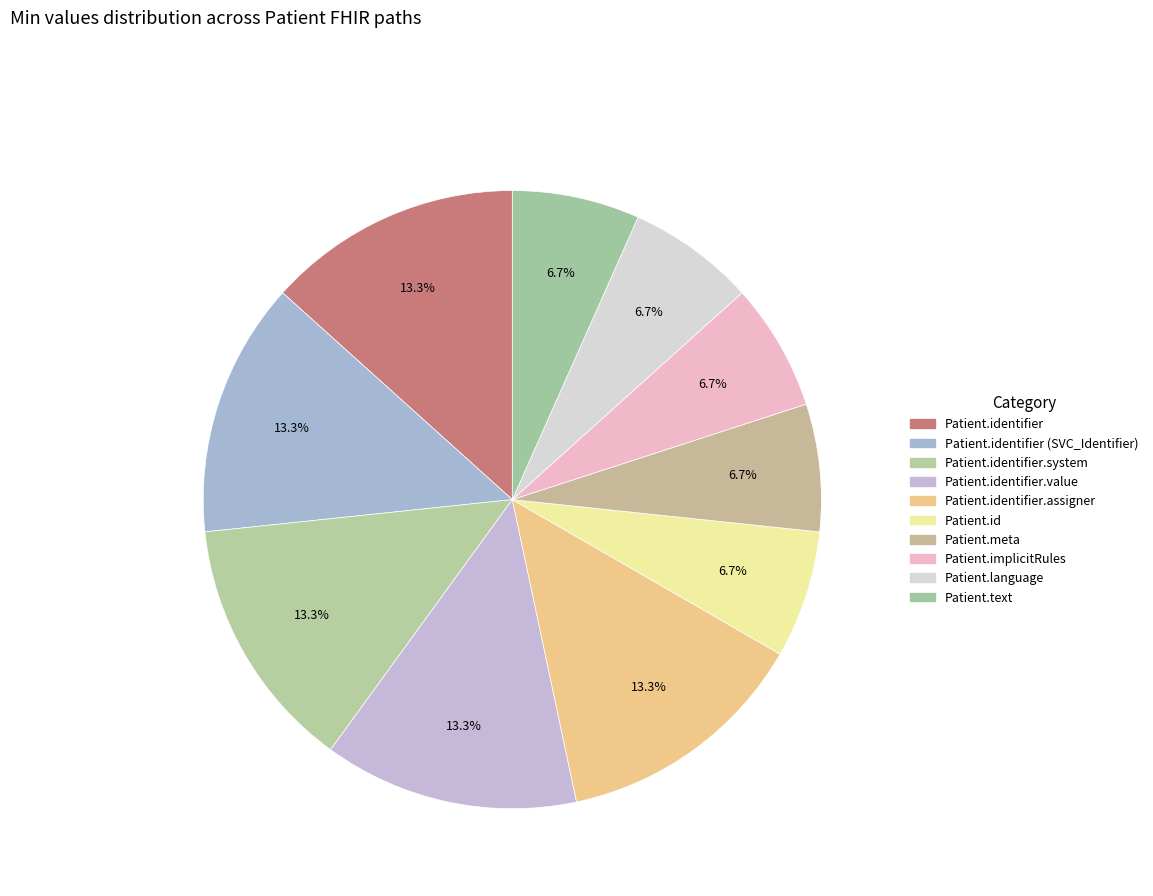

How many slices are in this pie chart?

10